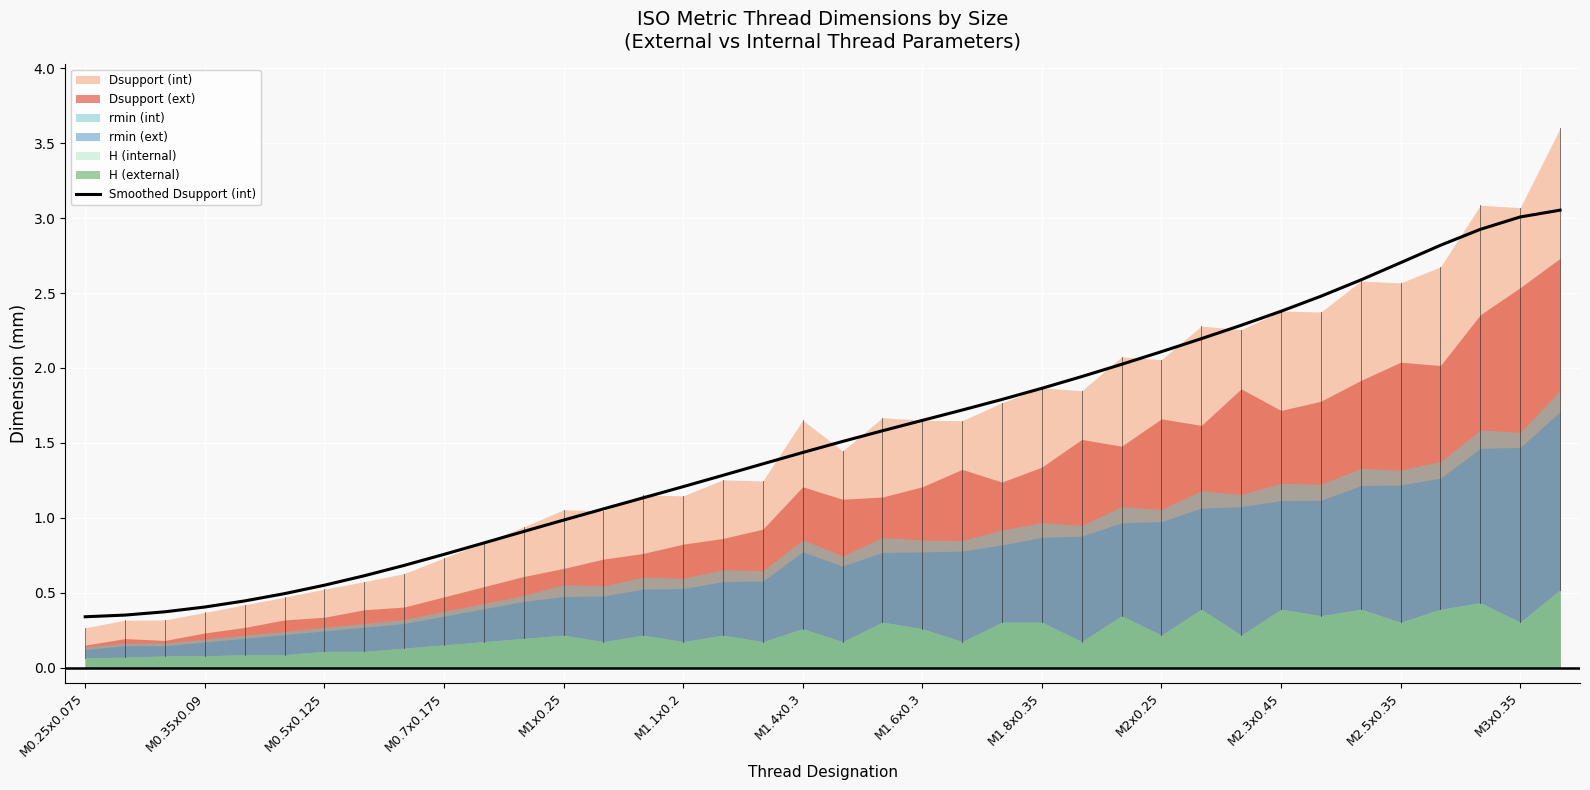

At which category does the chart reach its peak across all series?

37